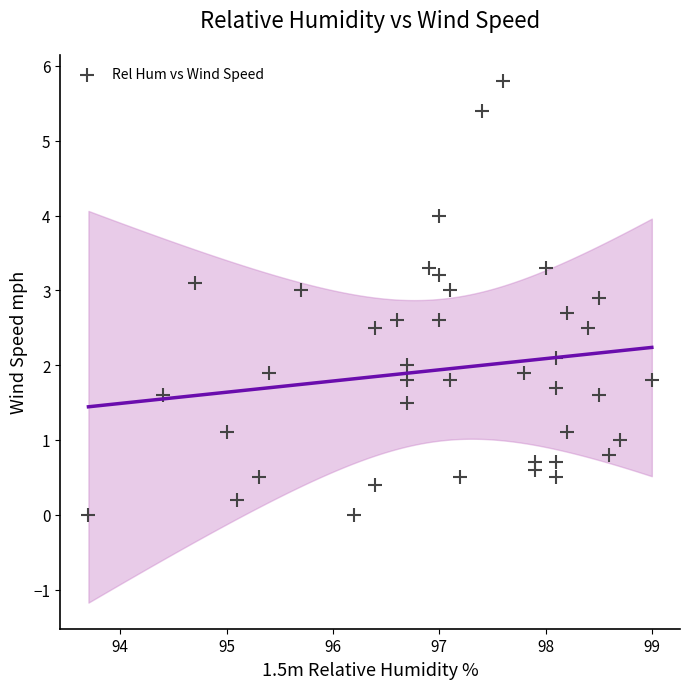

What is the range of Y values (max minus min)?

5.8